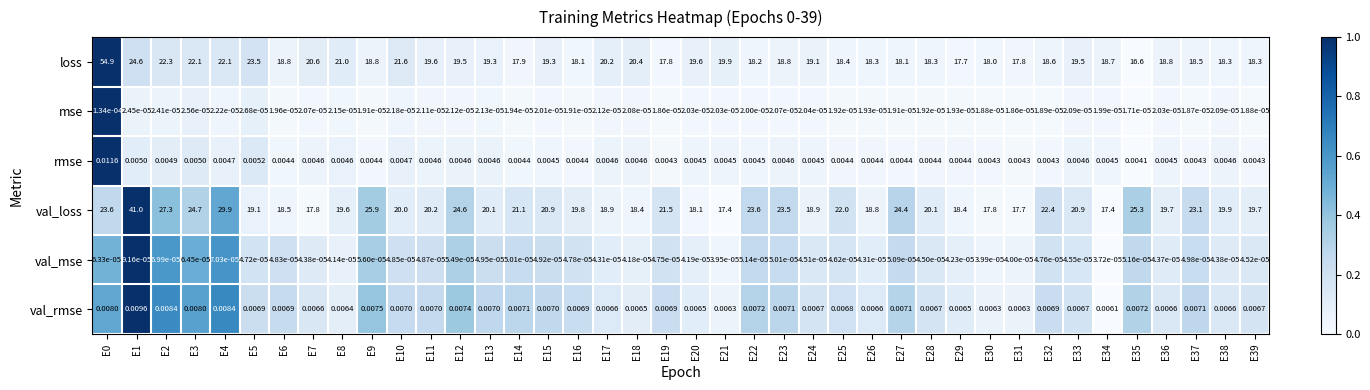

Which series changed the most between E10 and E16?

loss